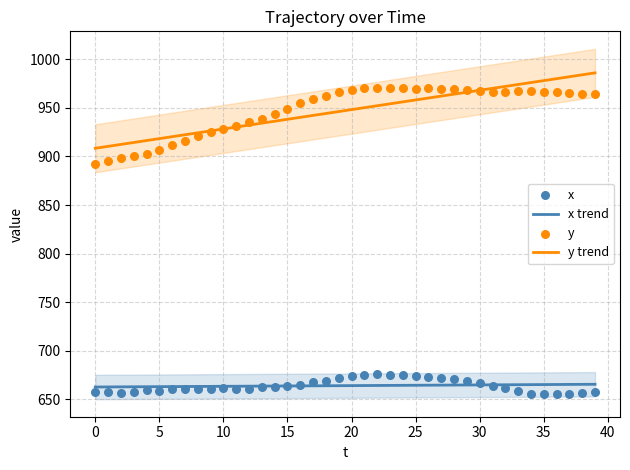

What are all the series names shown in the legend?

x trend, y trend, x, y